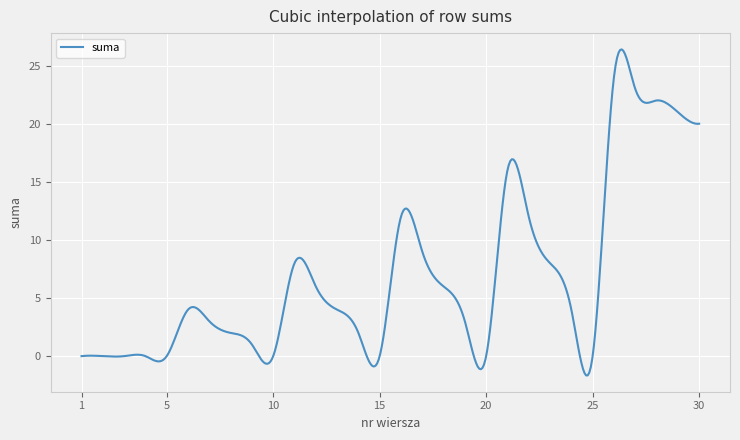

What is the difference between the maximum and minimum values?

28.1